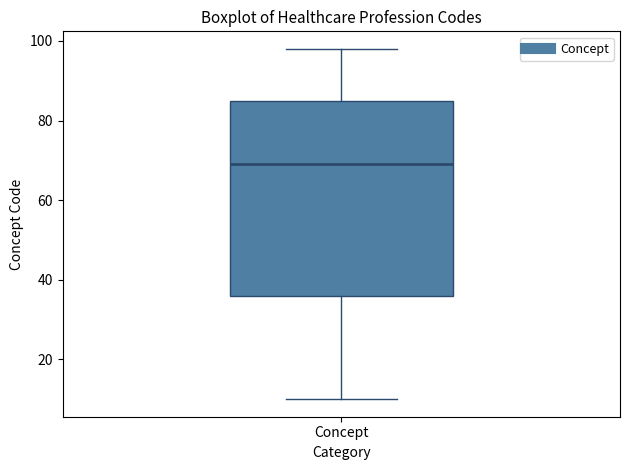

Read this box plot against the y-axis: the position of the median line, the range covered by the box, and the ends of both whiskers. The values are not printed on the chart, so give them approximately, as read against the axis.

median 70, box 36 to 86, whiskers 10 to 98